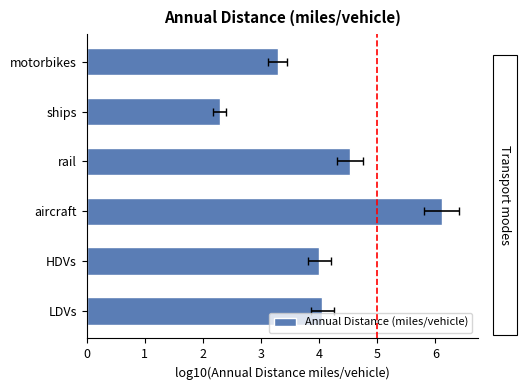

Which has a higher value, motorbikes or ships?

motorbikes